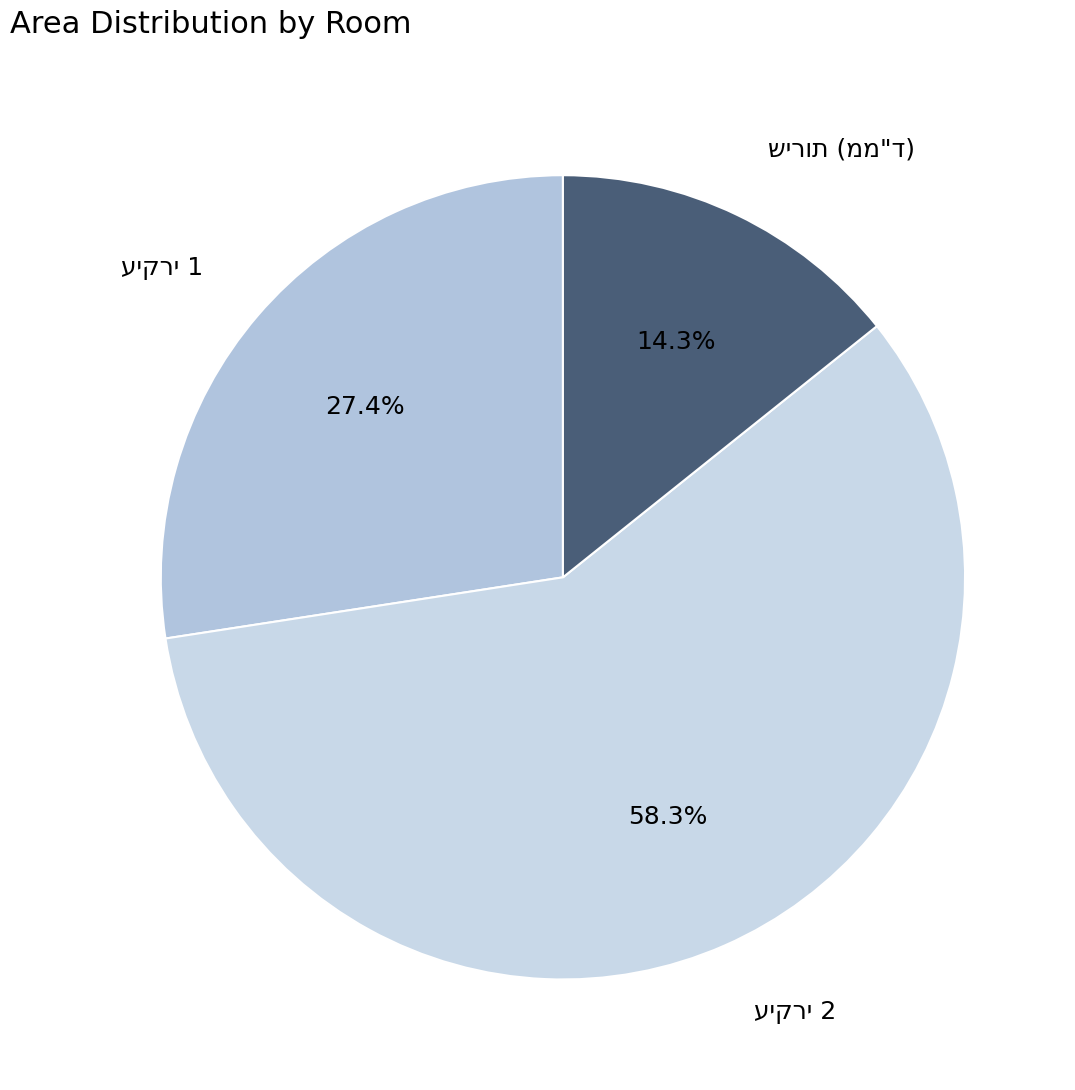

Does any single category account for the majority?

Yes